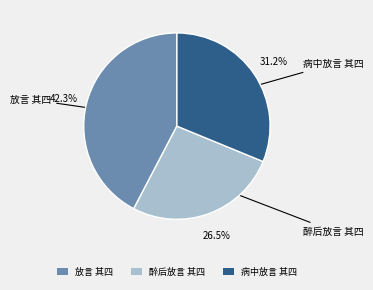

What is the ratio of the value at 放言 其四 to the value at 病中放言 其四?

1.4